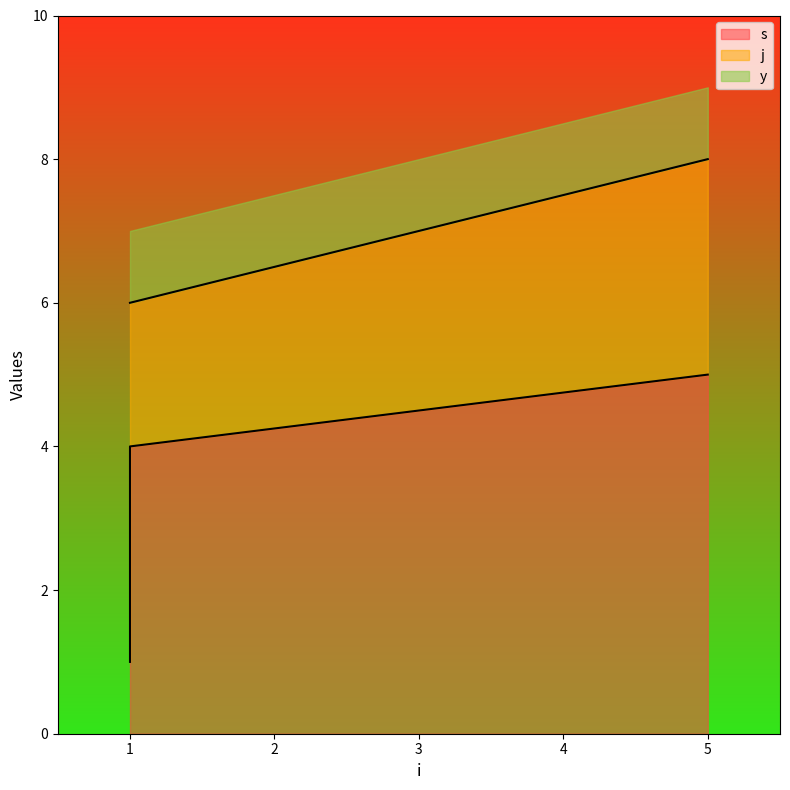

What is the value of the j point at the 3rd from the left?

6